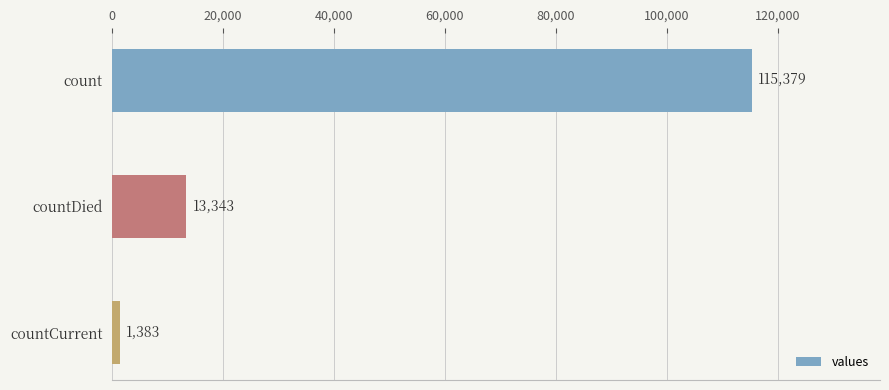

True or false: the data shows 23235 at countDied.

False